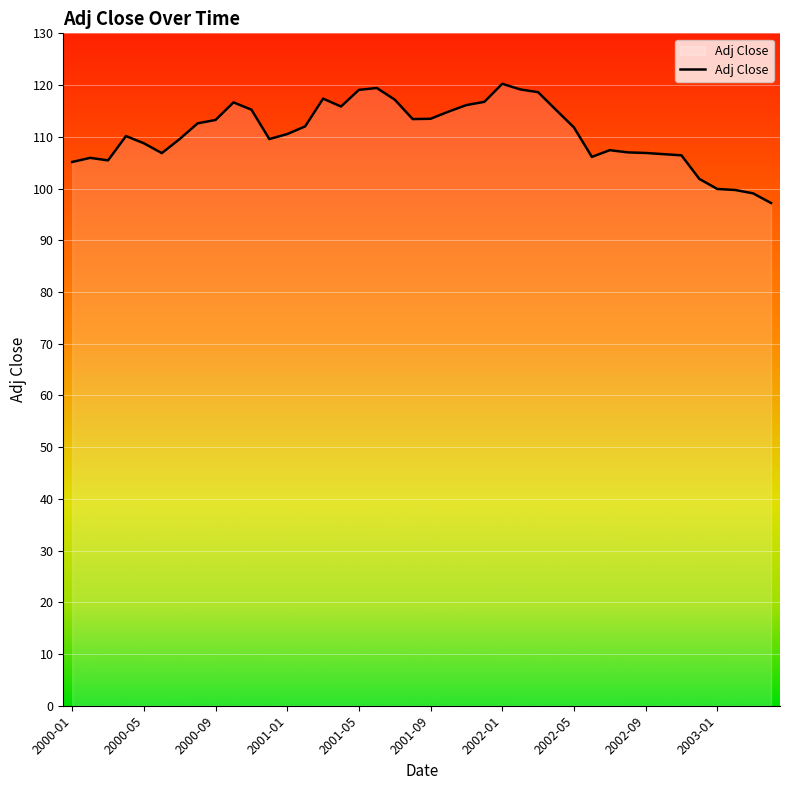

What is the smallest value displayed?

97.2